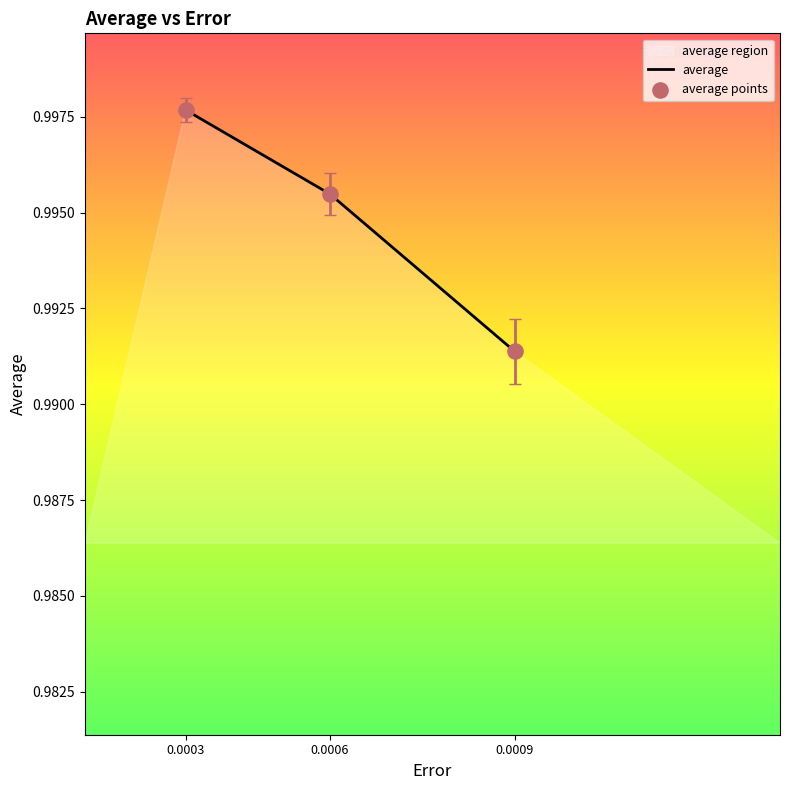

Between 0.0006 and 0.0003, which is larger?

0.0003